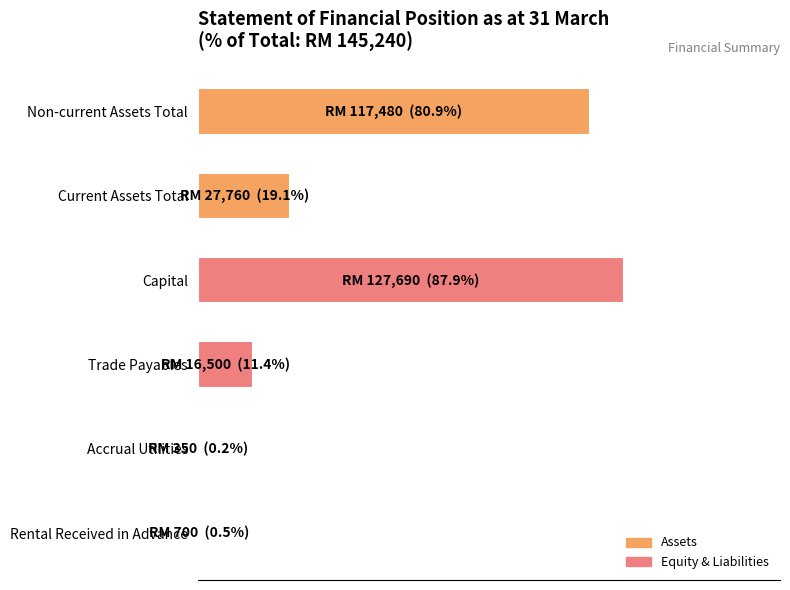

Are the bars horizontal?

Yes